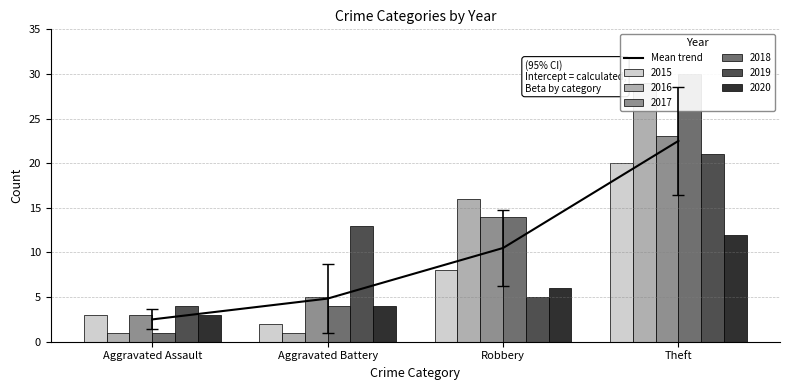

At which label is the value closest to 12?

Robbery